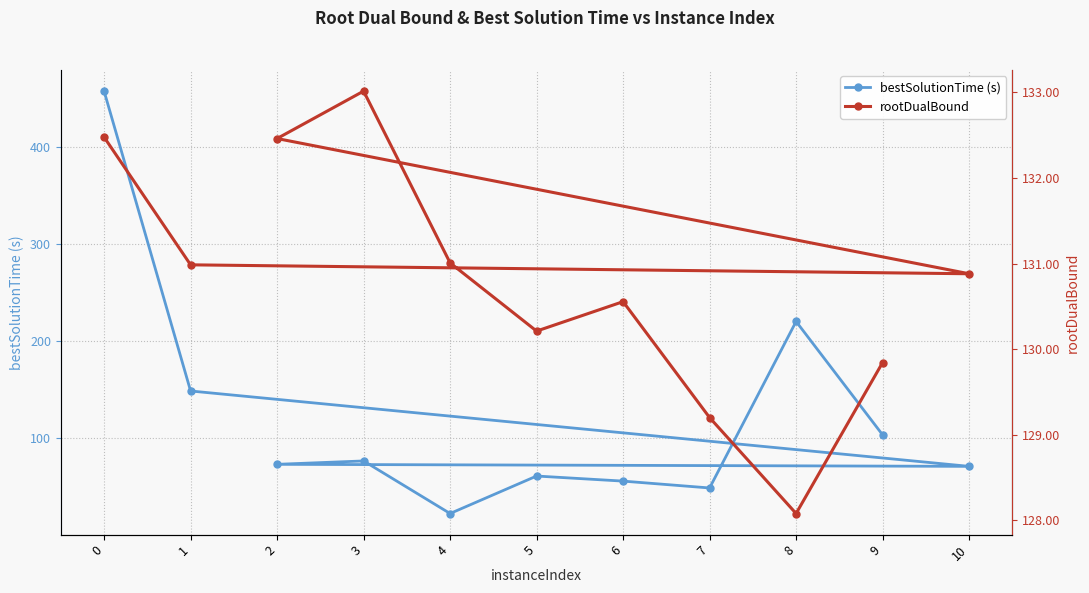

At 6, list the series in order from smallest to largest.

bestSolutionTime (s), rootDualBound